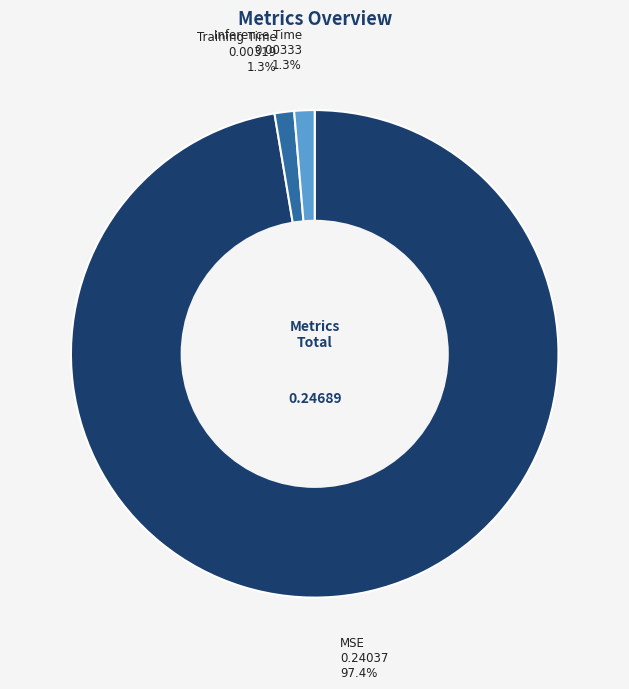

True or false: Inference Time accounts for 13% of the total.

False